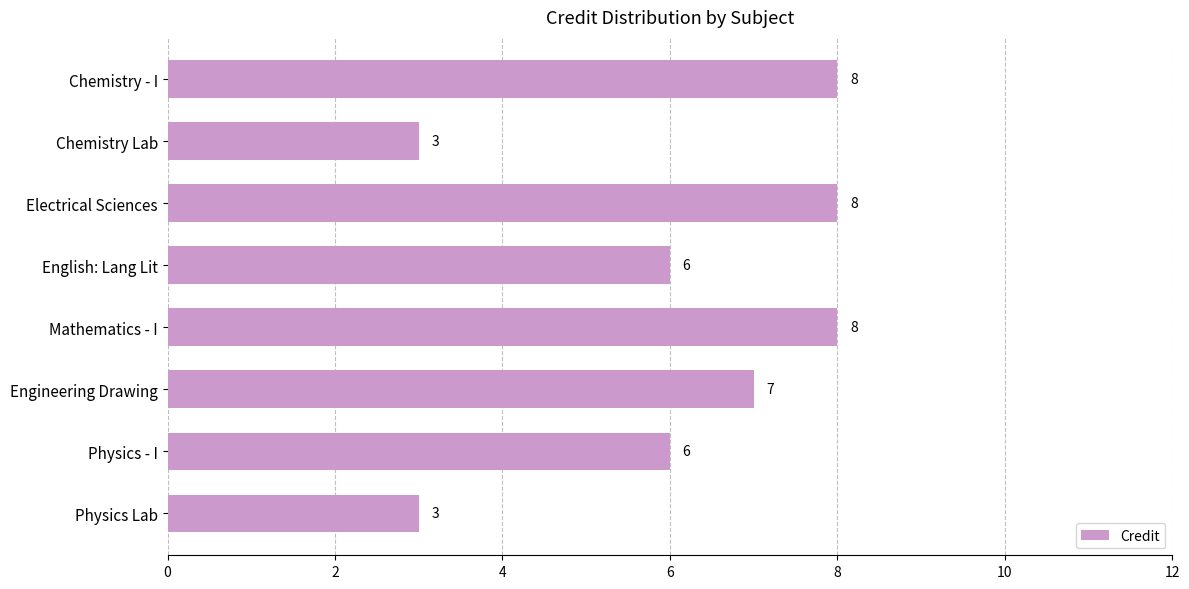

Reading top to bottom, what are all the values shown in this chart?

8	3	8	6	8	7	6	3